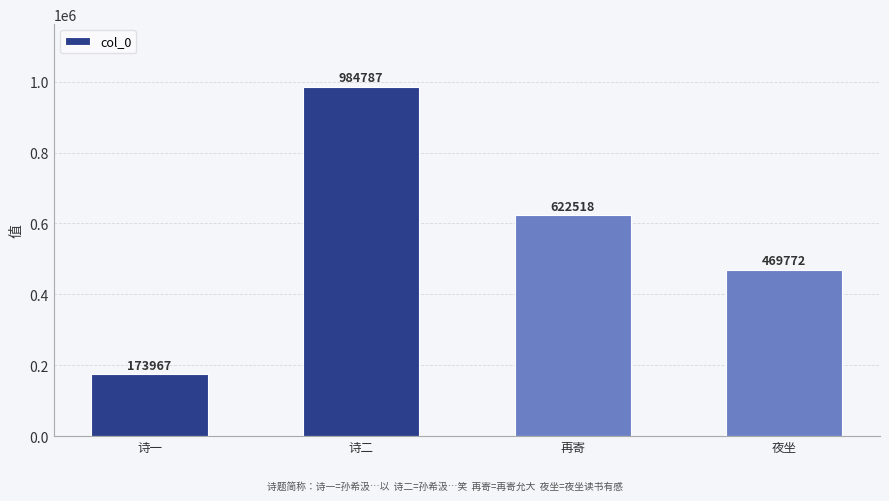

Reading left to right, extract all data points from this chart.

173967	984787	622518	469772